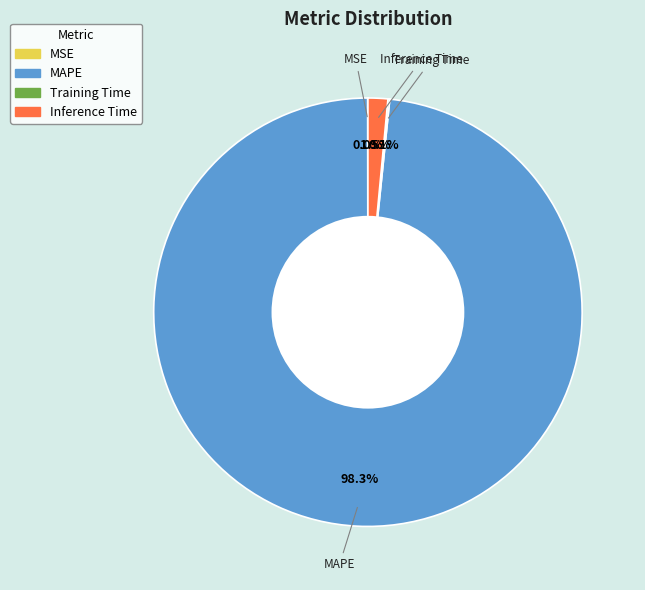

Does any single category account for the majority?

Yes